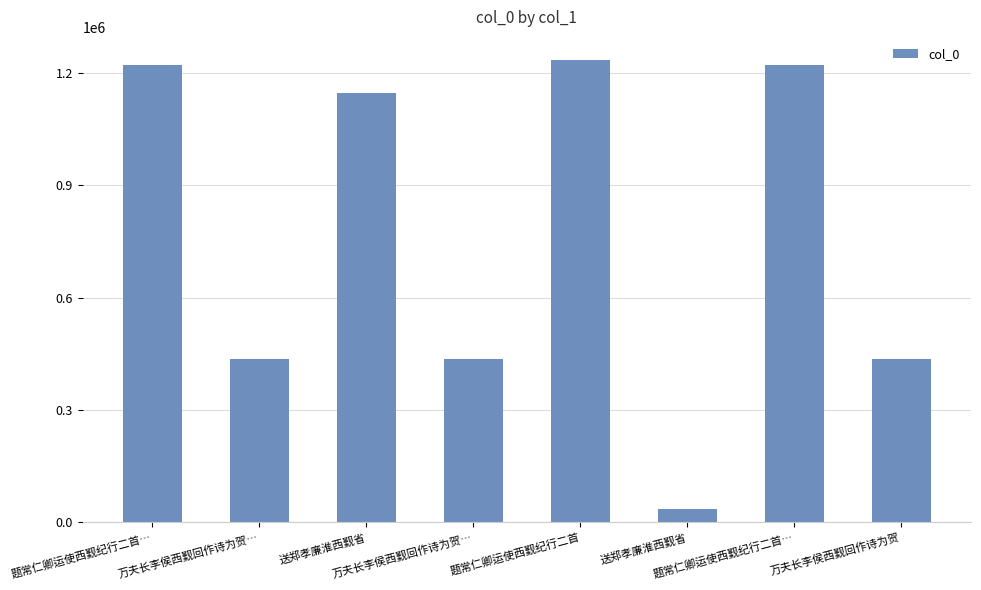

What is the label of the 3rd bar from the right?

送郑孝廉淮西觐省